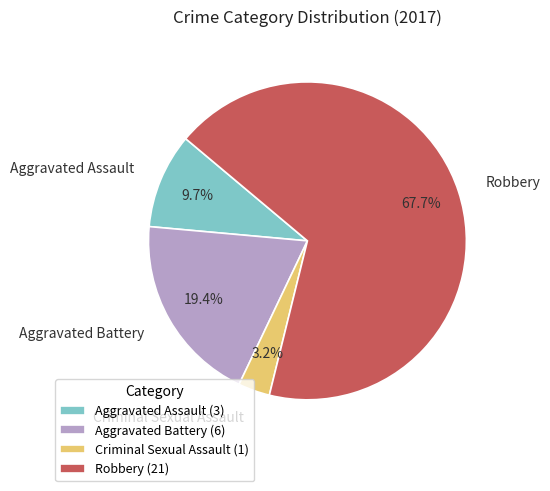

How many slices are in this pie chart?

4